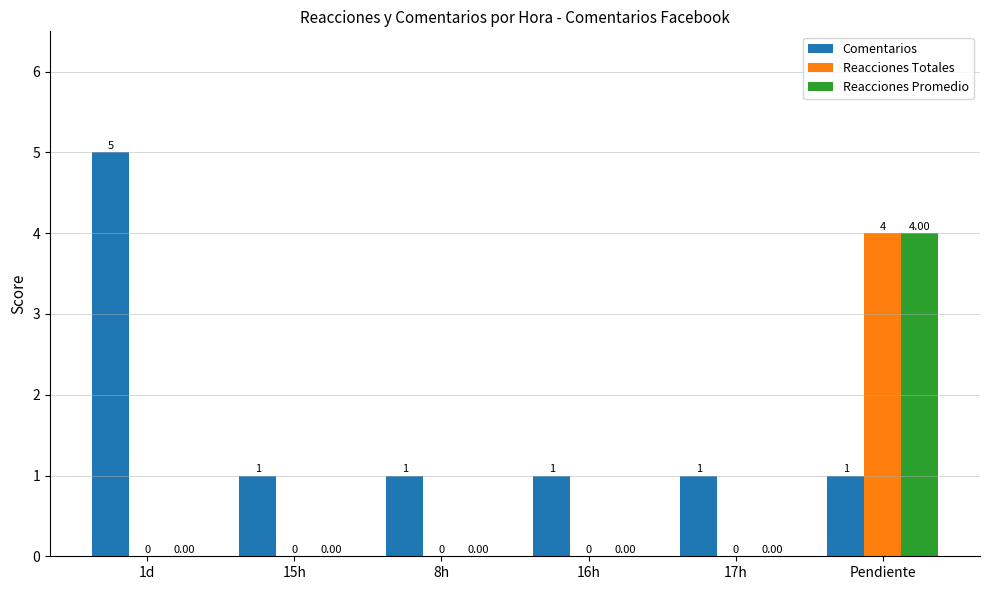

What is the sum of the Reacciones Promedio values at 17h and Pendiente?

4